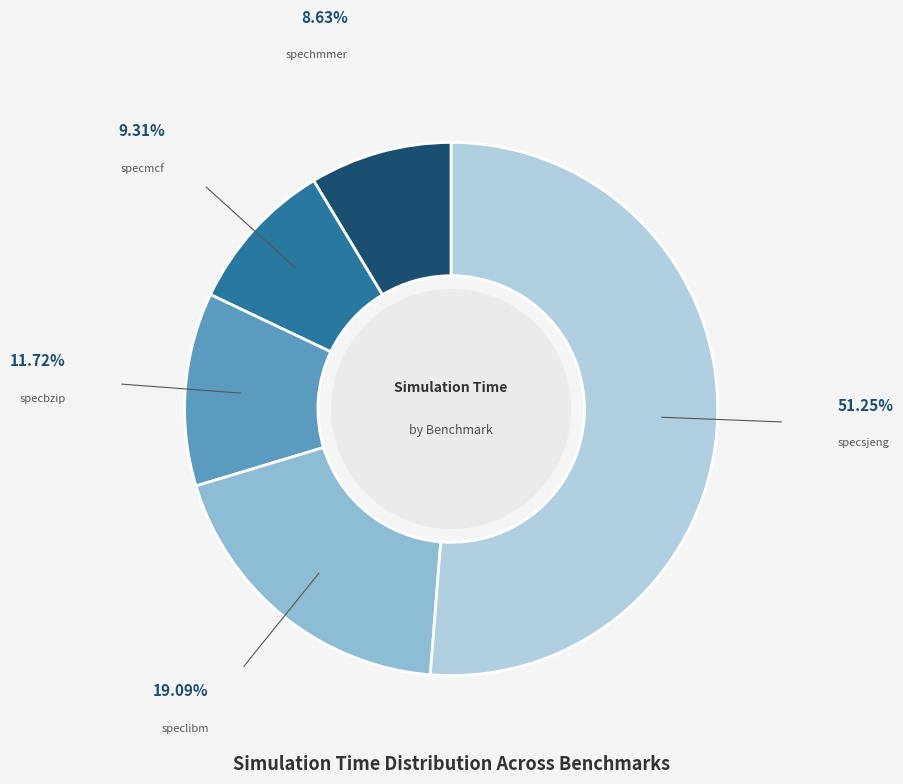

Is there a majority slice in this chart?

Yes